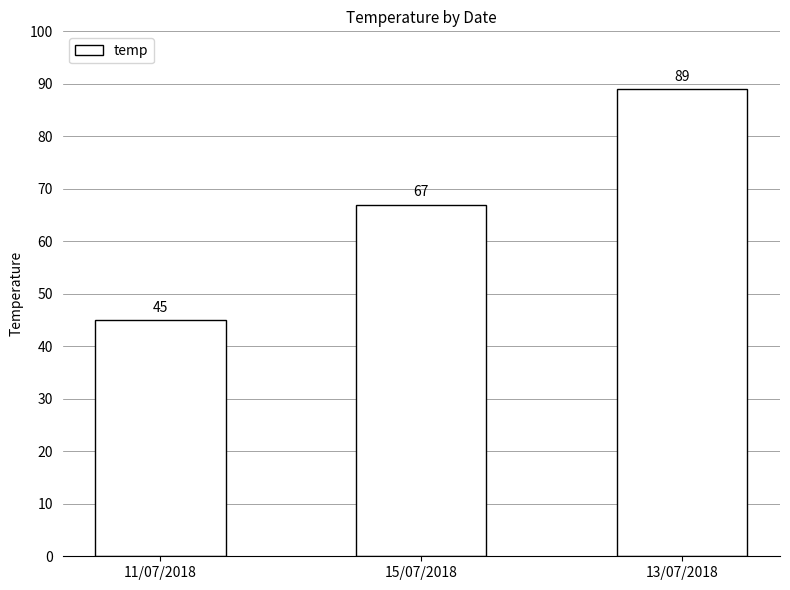

The value at 13/07/2018 is 89. True or false?

True